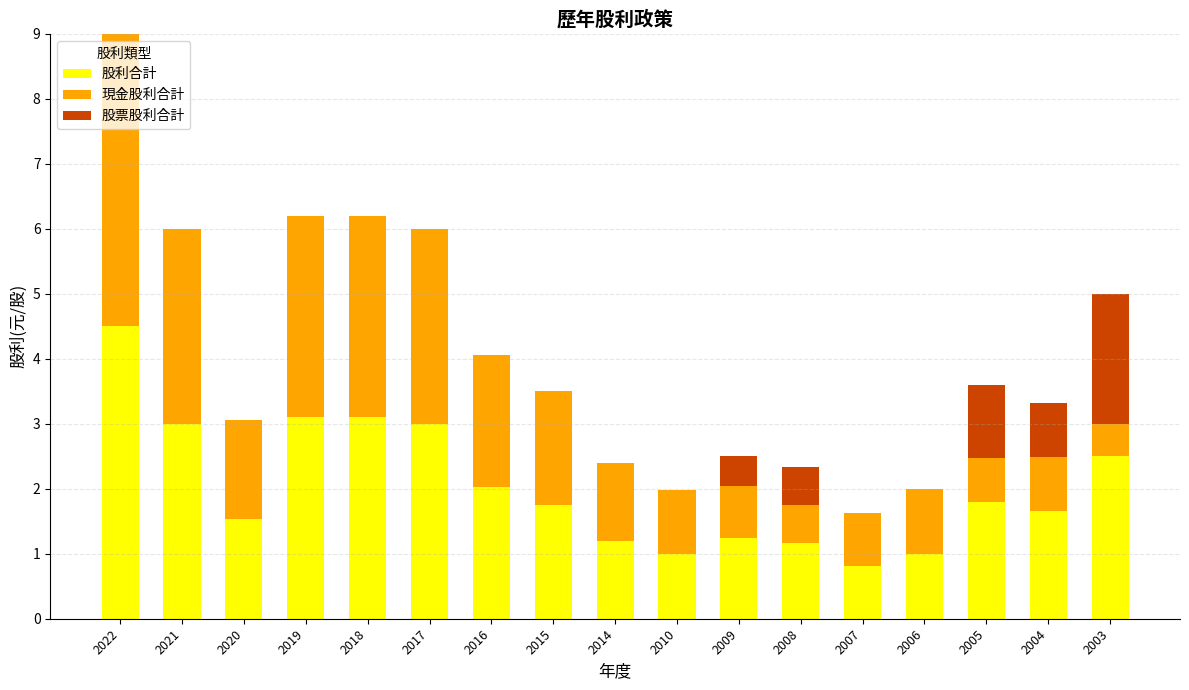

What is the sum of all 股利合計 values?

34.4